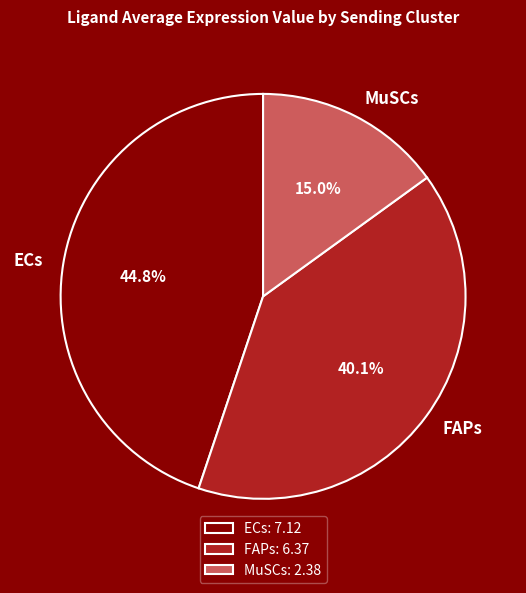

Is it true that ECs is 45% of the pie?

True